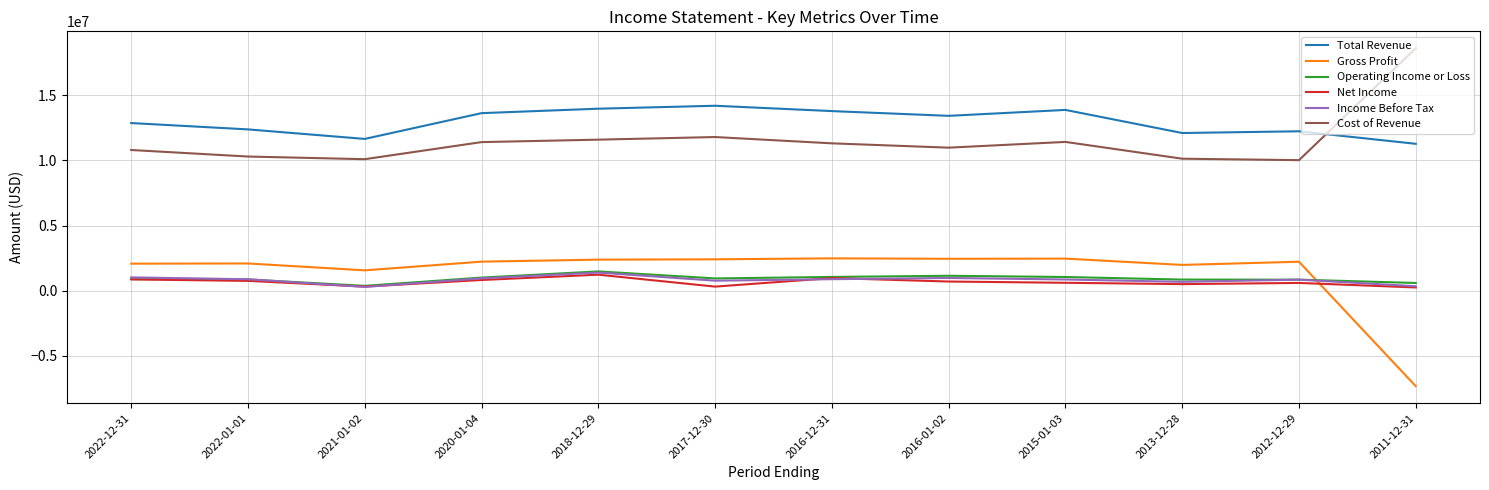

Which series changed the most between 2022-01-01 and 2017-12-30?

Total Revenue